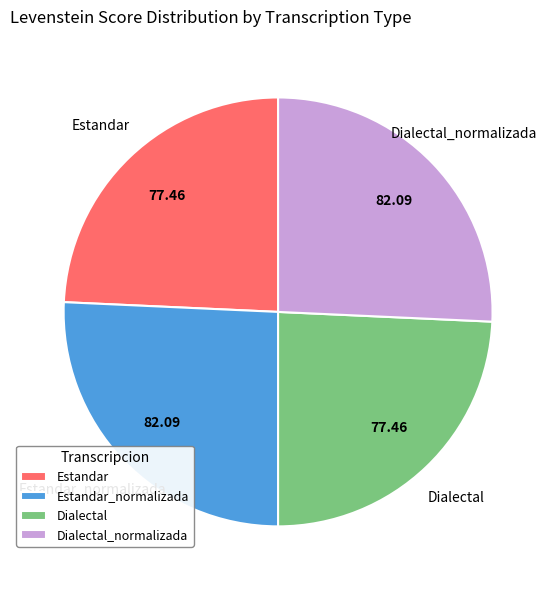

How many segments does this pie chart have?

4